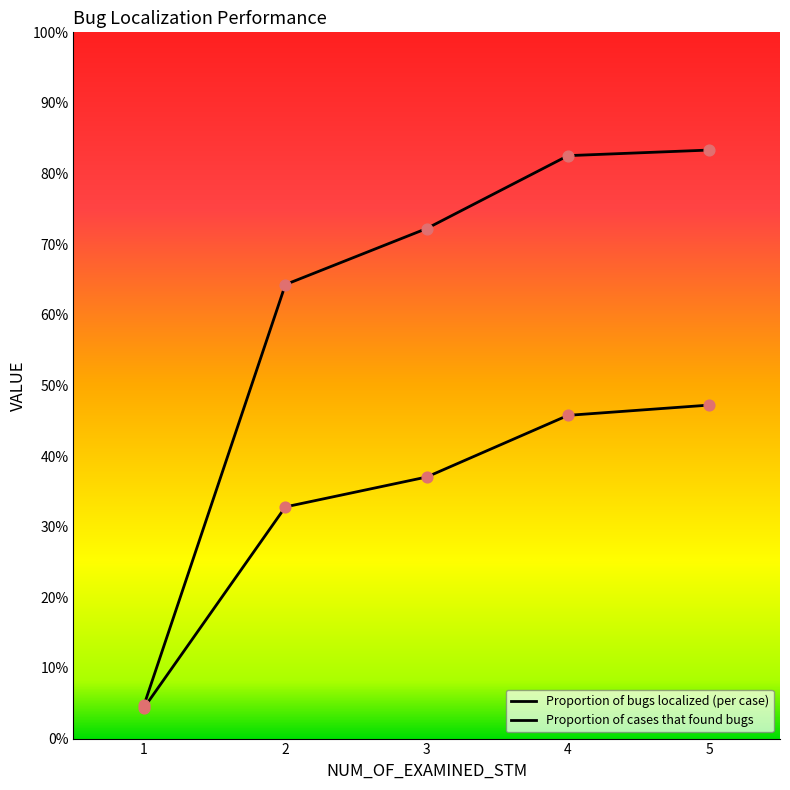

What are all the series names shown in the legend?

Proportion of bugs localized (per case), Proportion of cases that found bugs